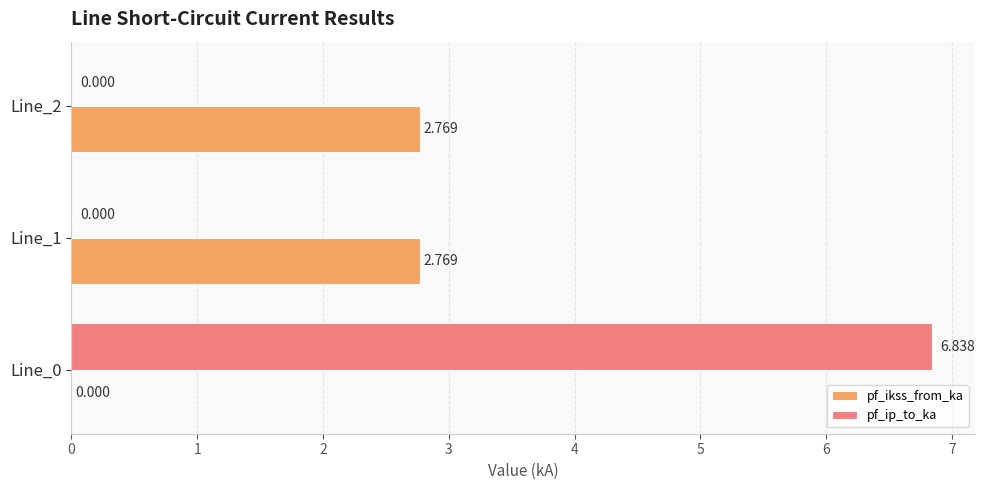

Which series has the largest total across all categories?

pf_ip_to_ka